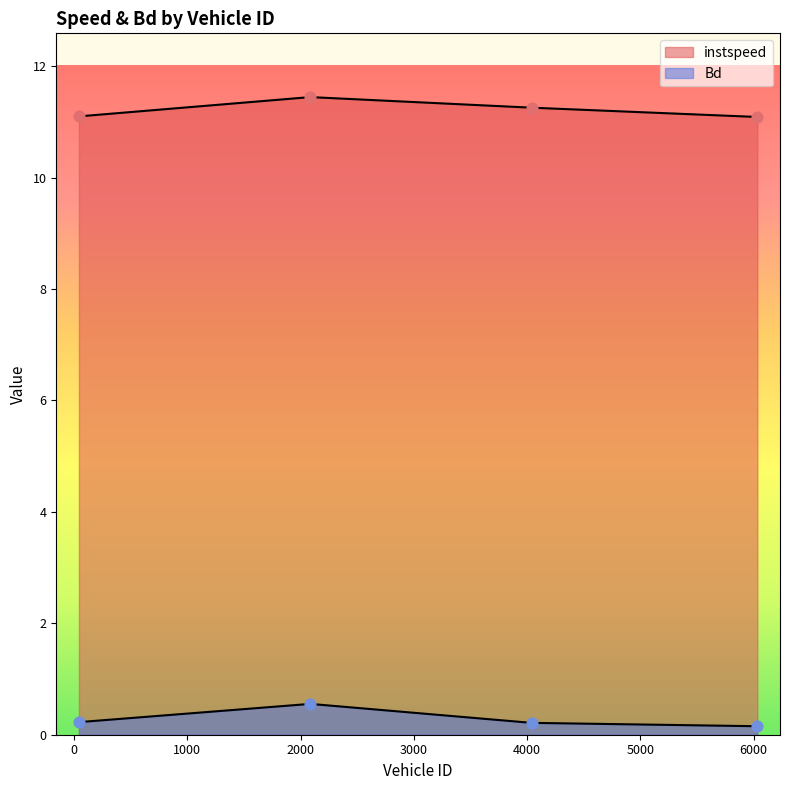

At how many categories does at least one series exceed 3?

4